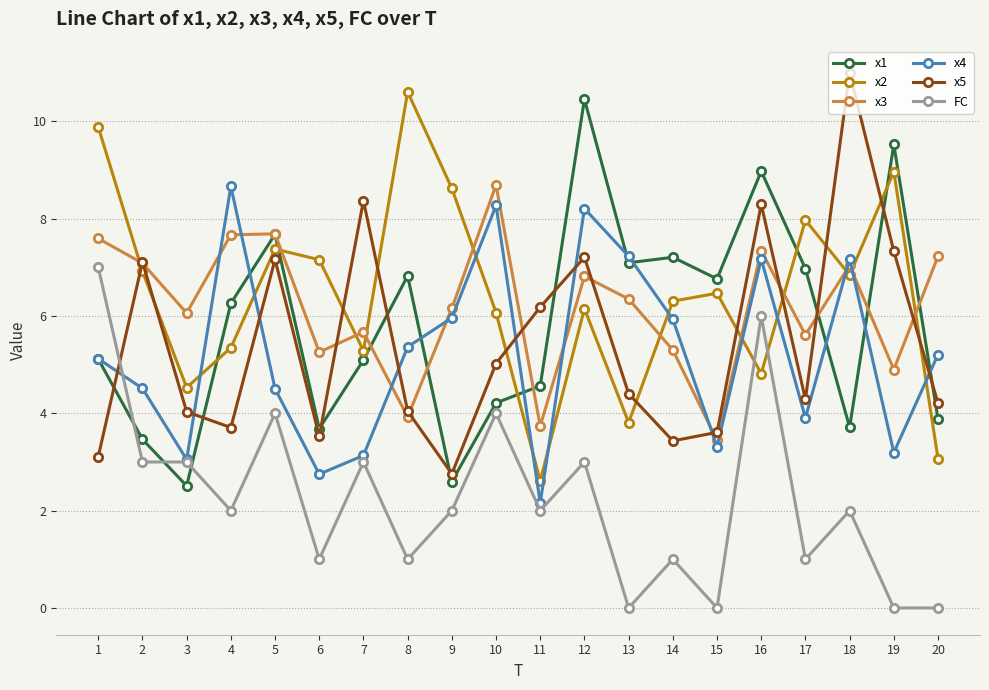

Which series has the largest total across all categories?

x2